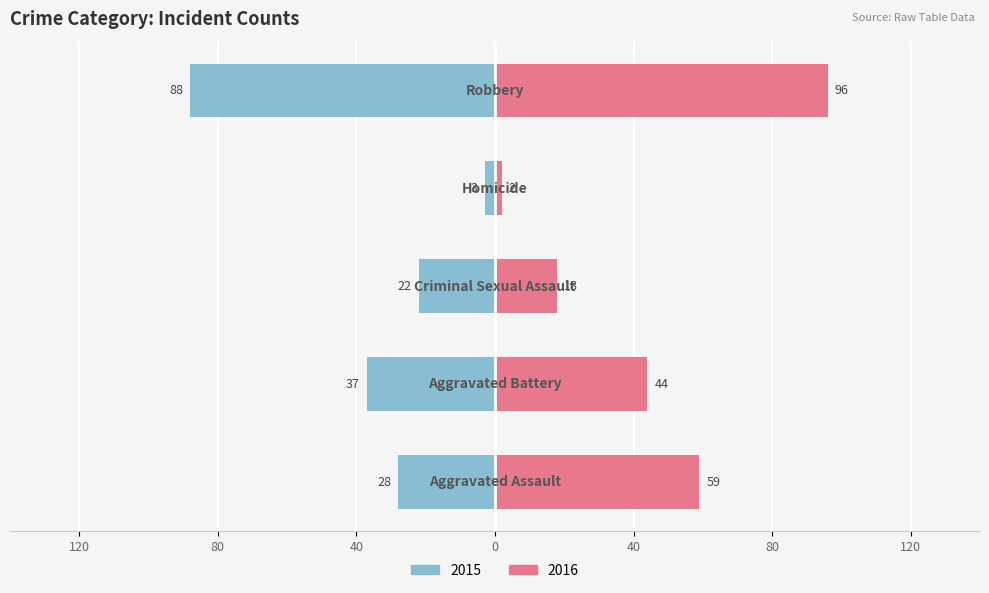

What is the greatest value displayed?

96